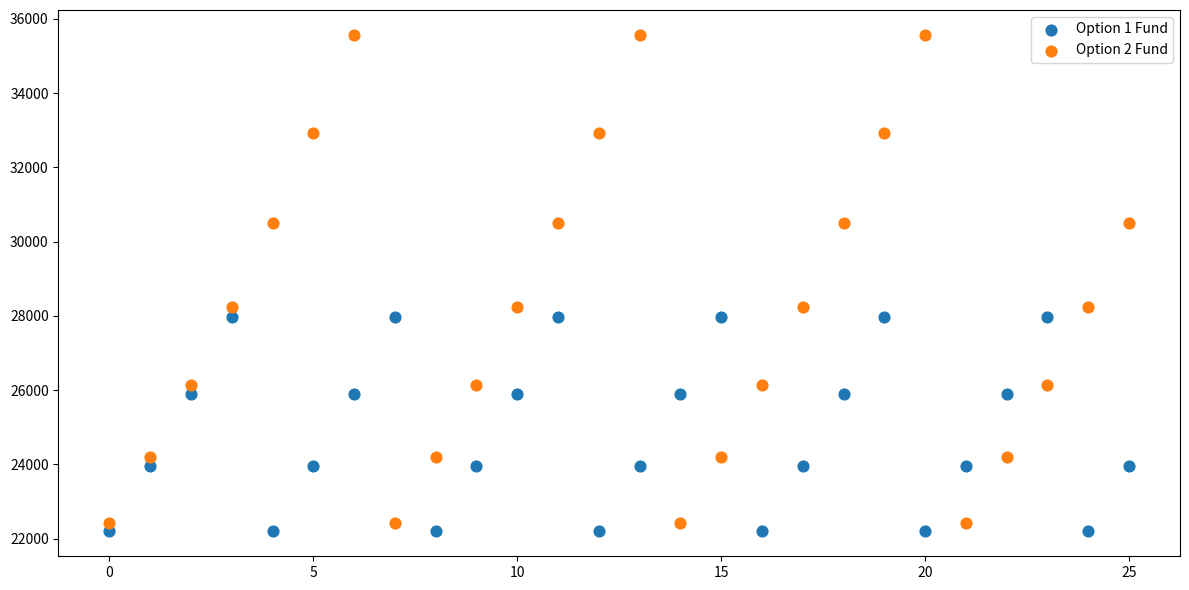

Which series has the widest spread of Y values?

Option 2 Fund